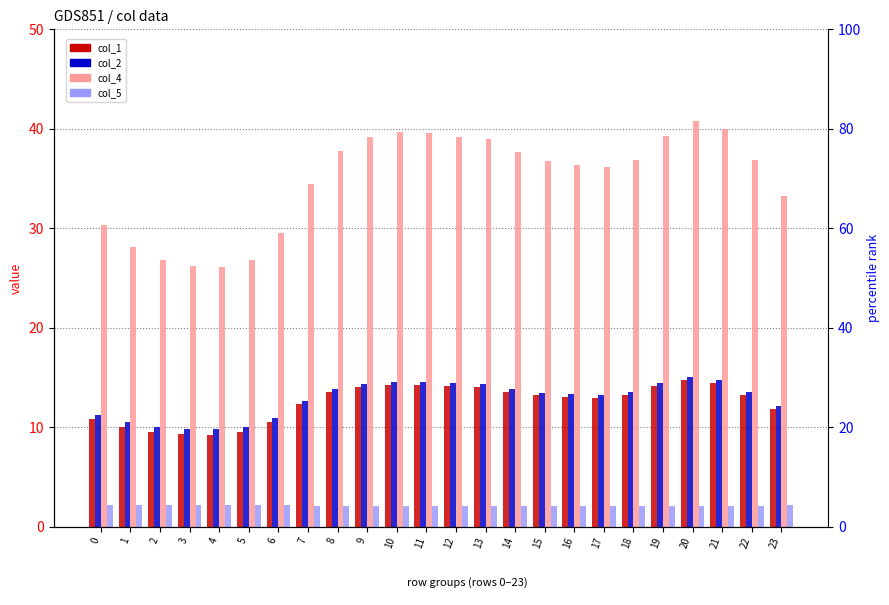

Where does the col_4 series first go above 36?

8